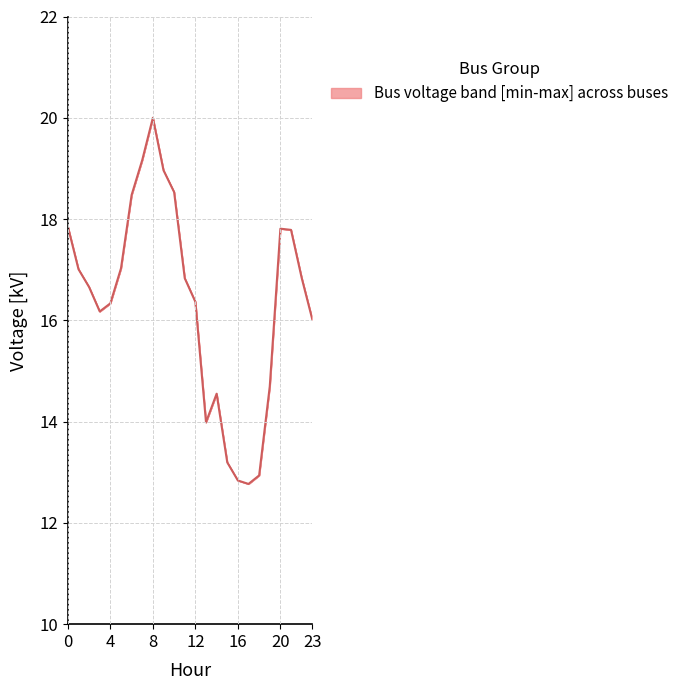

What is the maximum value shown in the chart?

20.0